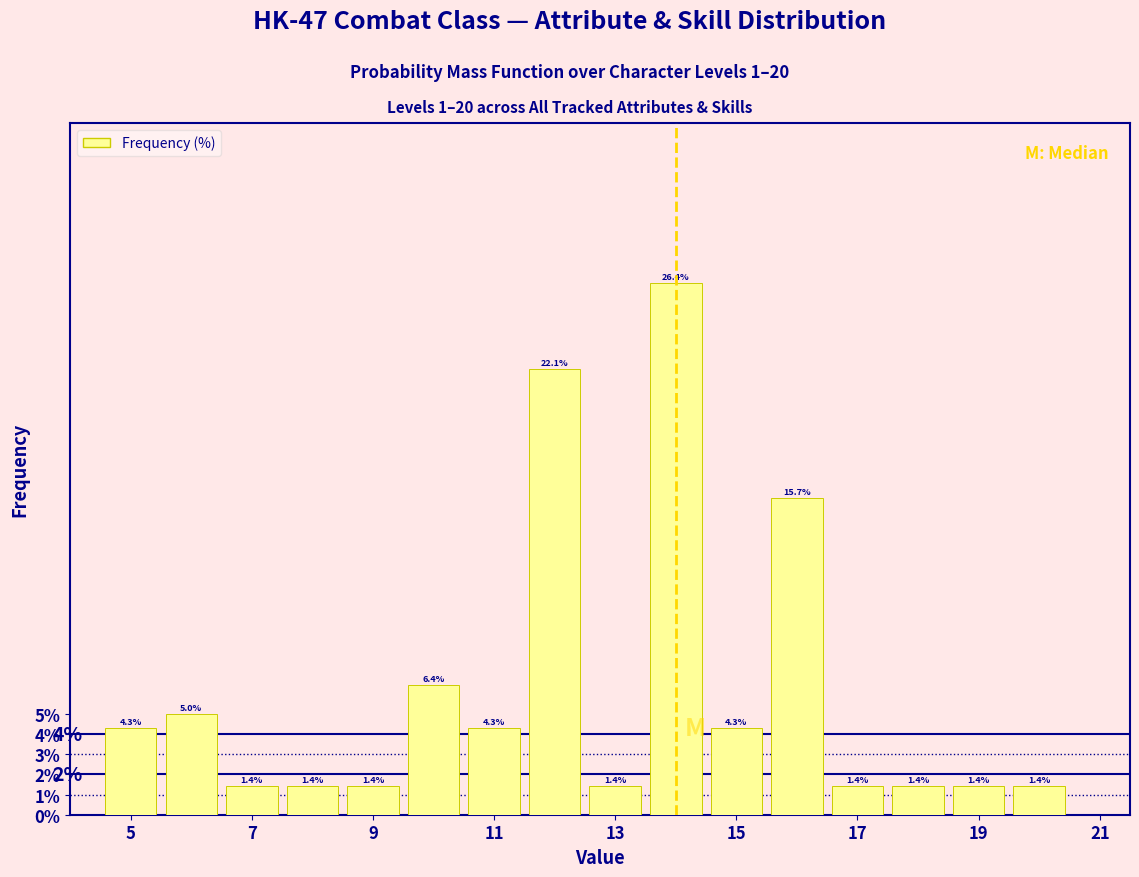

Over which range of the x-axis is the bar tallest?

13.5 to 14.5